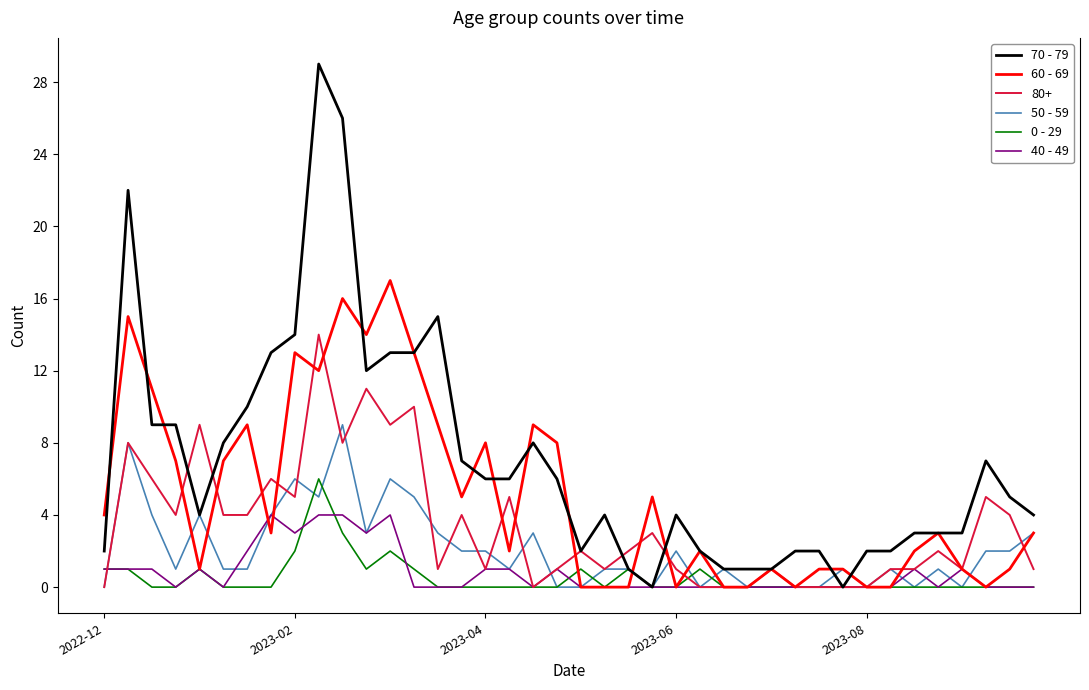

Which series has the largest range (max minus min)?

70 - 79